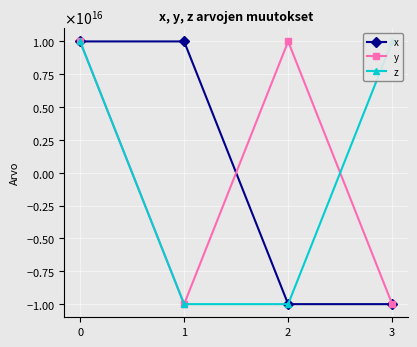

Which has a higher value, 1 or 0?

1